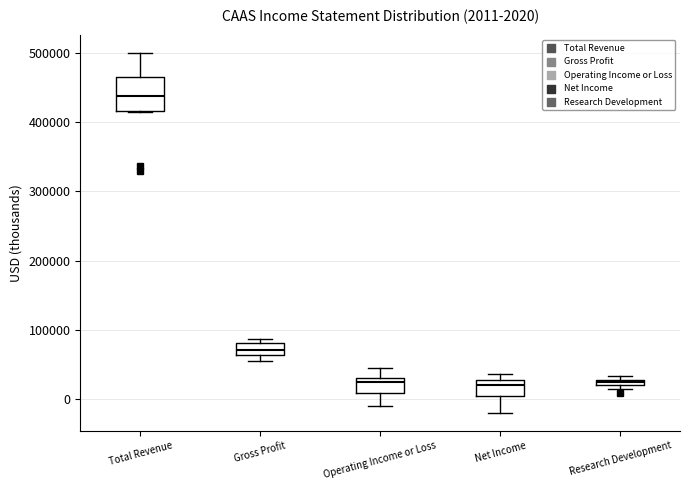

Which box's median line is the highest?

Total Revenue